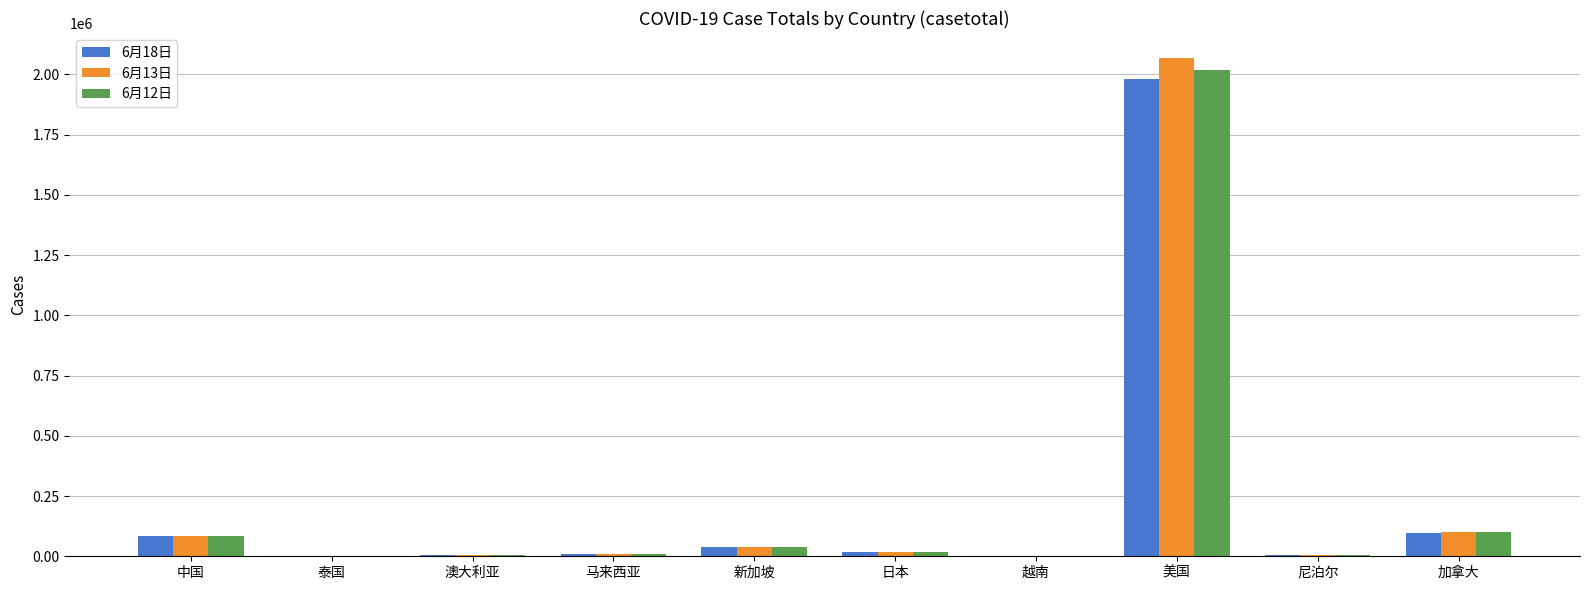

Is it true that 6月18日 equals 1980416 at 美国?

True